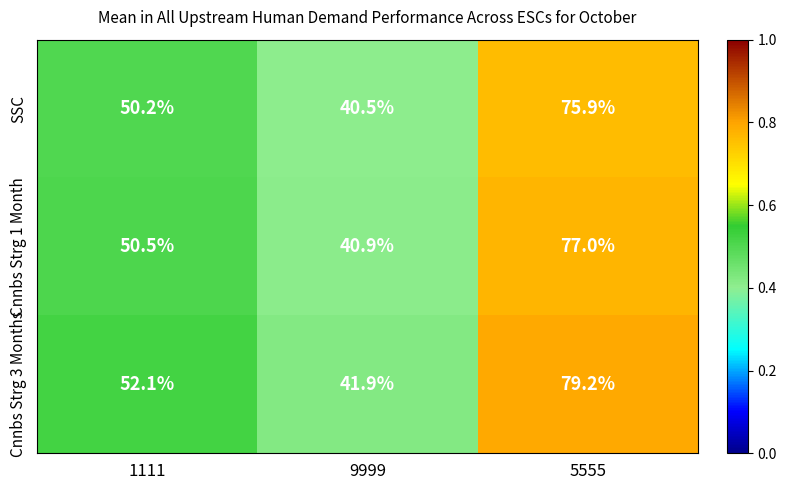

What is the sum of the SSC values at 9999 and 1111?

90.7